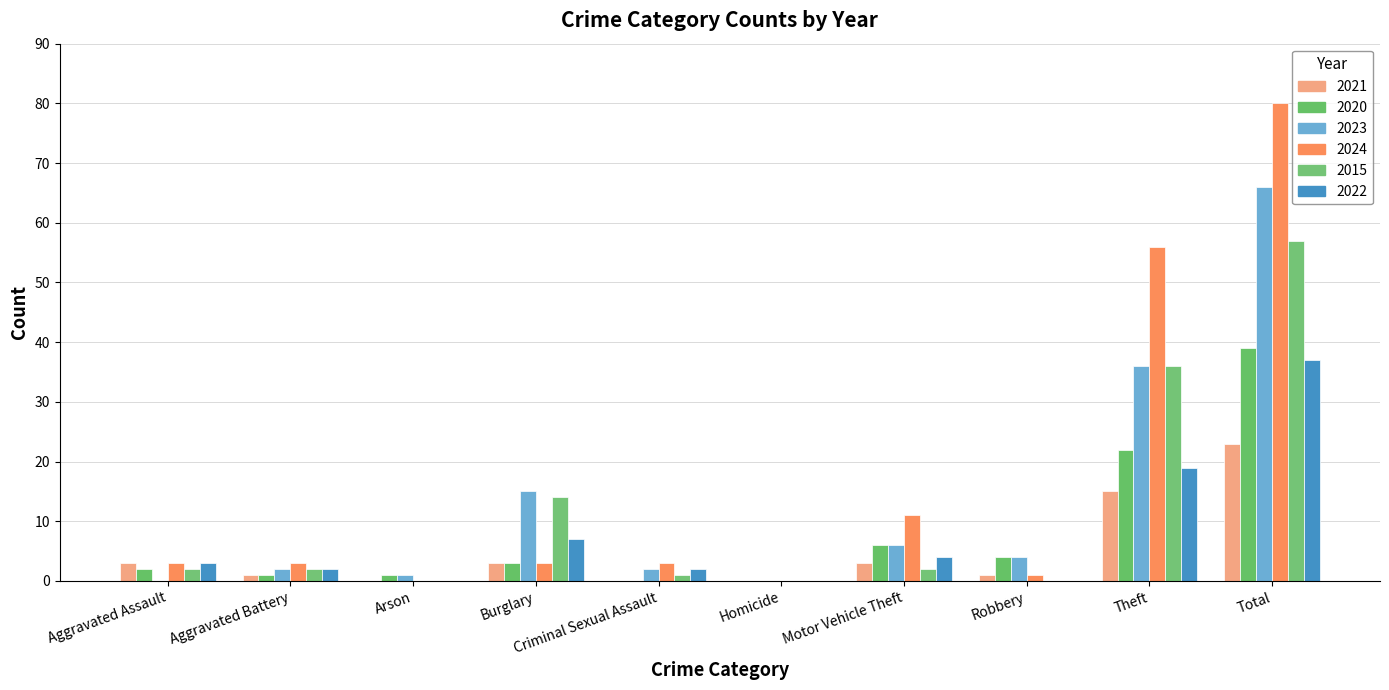

Is it true that 2015 equals 0 at Arson?

True